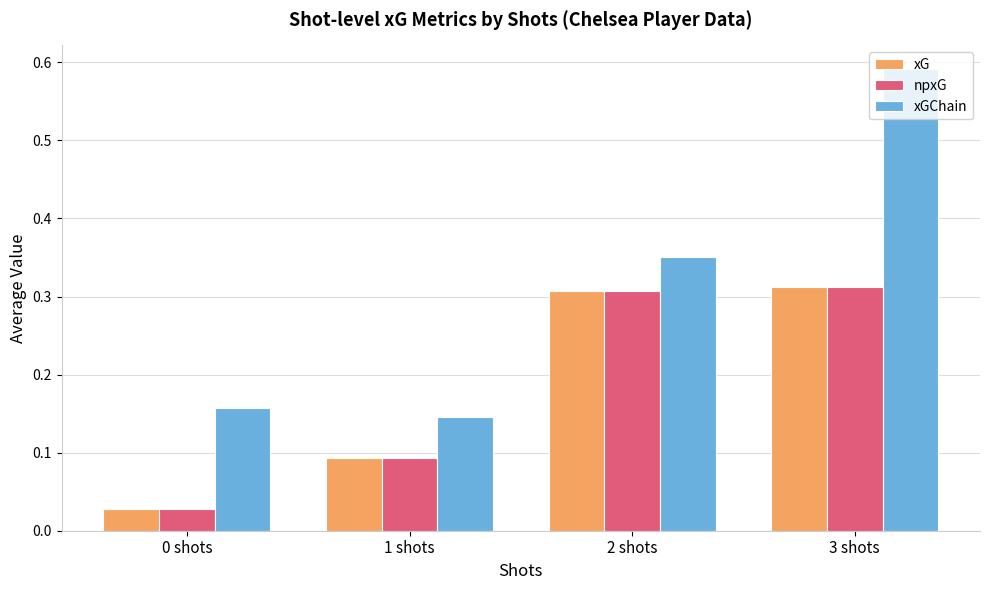

Are the bars horizontal?

No